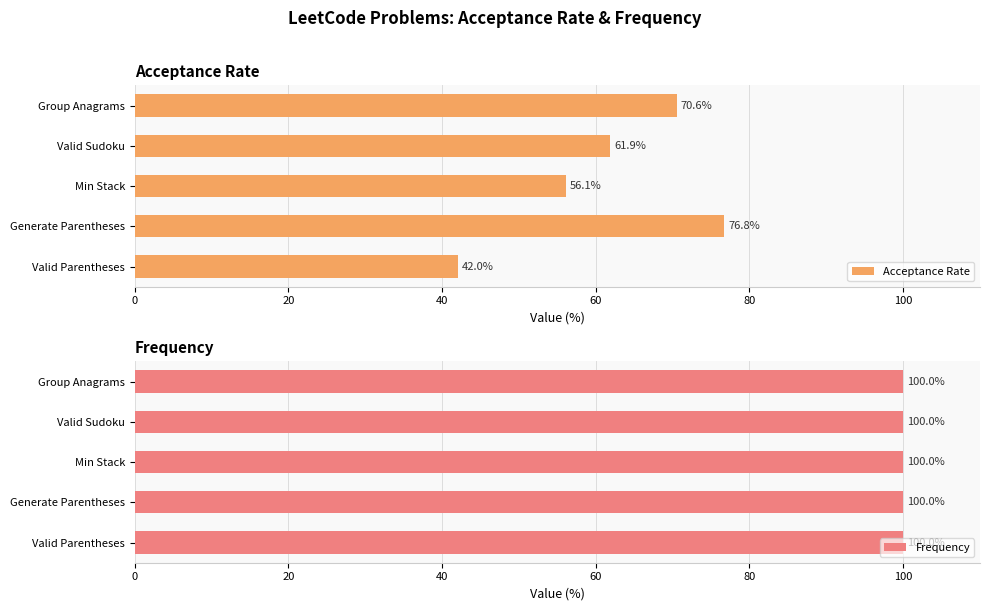

Which series has the largest total across all categories?

Acceptance Rate